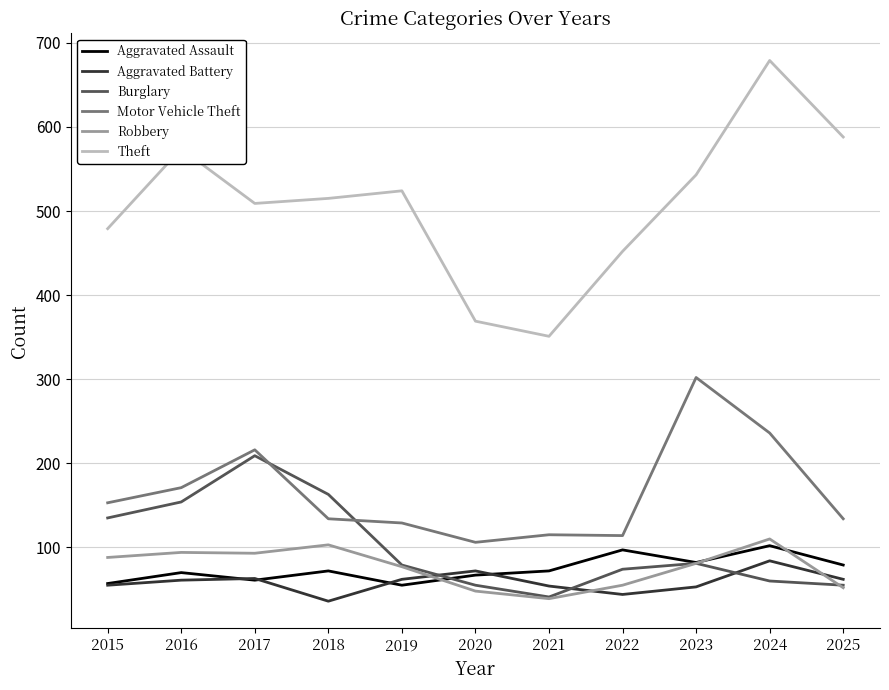

True or false: Burglary has more than 1 points higher than both neighbors.

True